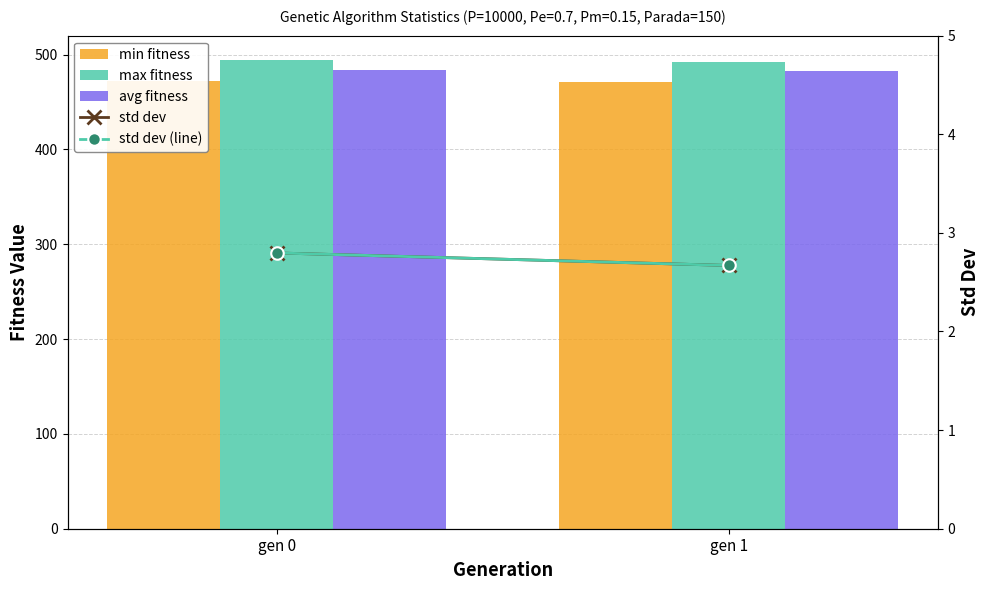

What is the approximate value of std dev (line) at gen 1?

2.7